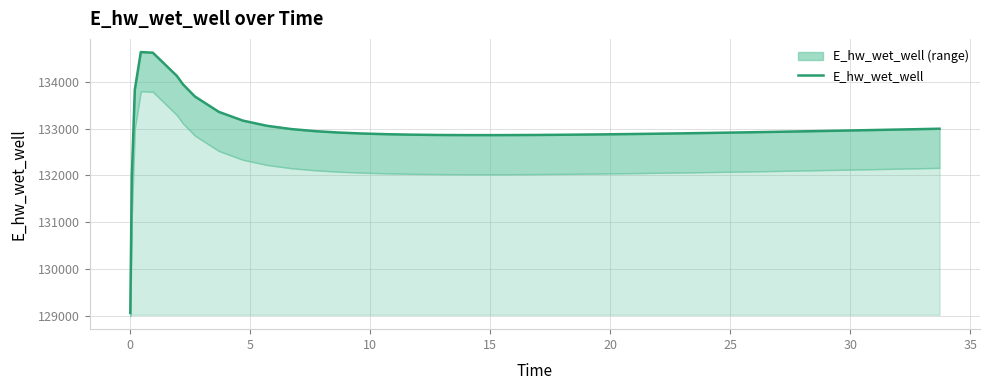

What is the sum of all values?

5319778.2